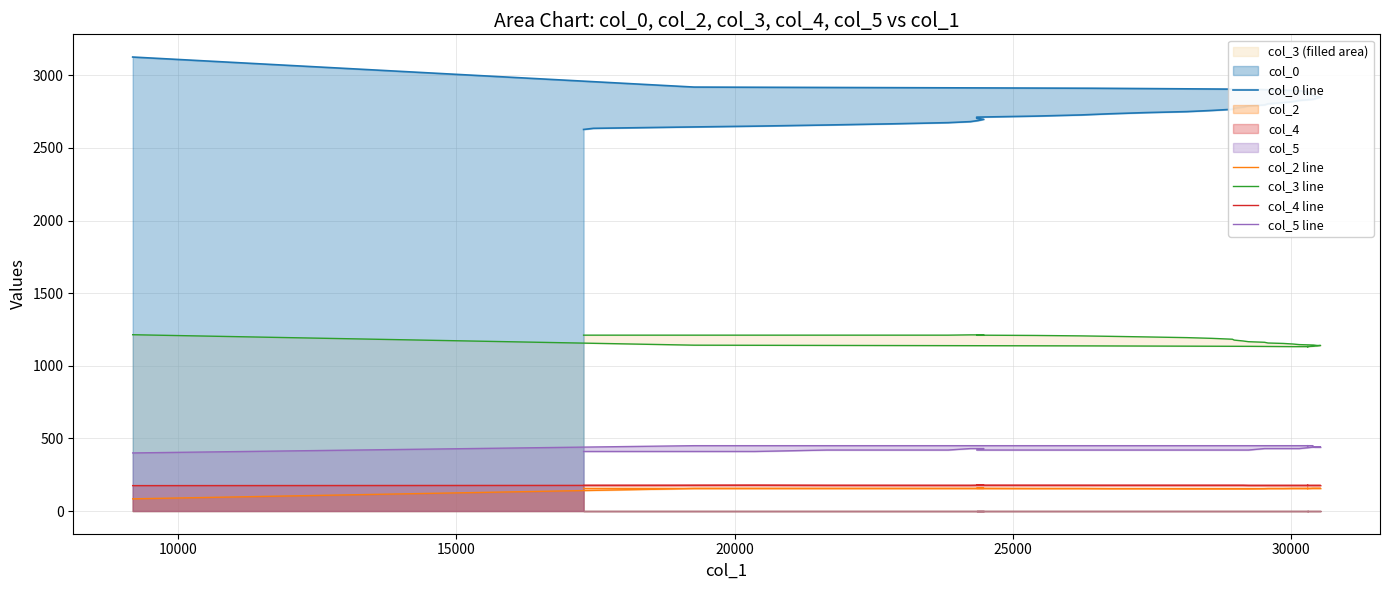

Reading left to right, what are all the values shown in this chart?

col_0 line: 2627.4	2635.2	2643.2	2650.2	2658.2	2666.3	2674.3	2681.3	2689.3	2697.3	2704.4	2712.4	2719.2	2727.4	2735.3	2743.3	2750.3	2758.3	2766.3	2773.3	2781.4	2789.3	2796.3	2804.3	2812.3	2819.3	2827.2	2835.3	2843.0	2850.3	2858.3	2865.3	2873.3	2881.3	2888.2	2896.2	2904.3	2911.3	2919.3	3126.2
col_2 line: 156.0	156.0	156.0	156.0	156.0	156.0	156.0	156.0	156.0	156.0	156.0	156.0	155.0	155.0	154.0	154.0	153.0	153.0	153.0	153.0	153.0	153.0	154.0	155.0	155.0	156.0	156.0	156.0	156.0	156.0	156.0	156.0	155.0	155.0	155.0	155.0	155.0	155.0	155.0	84.0
col_3 line: 1211.0	1211.0	1211.0	1211.0	1211.0	1211.0	1211.0	1213.0	1213.0	1213.0	1212.0	1211.0	1209.0	1206.0	1203.0	1199.0	1194.0	1189.0	1183.0	1177.0	1171.0	1166.0	1162.0	1157.0	1154.0	1150.0	1146.0	1143.0	1140.0	1140.0	1135.0	1134.0	1133.0	1132.0	1132.0	1132.0	1134.0	1137.0	1142.0	1214.0
col_4 line: 176.0	176.0	176.0	177.0	176.0	176.0	176.0	176.0	177.0	177.0	177.0	177.0	177.0	177.0	177.0	177.0	177.0	177.0	177.0	177.0	177.0	176.0	176.0	176.0	176.0	176.0	176.0	176.0	176.0	176.0	176.0	176.0	176.0	176.0	176.0	176.0	176.0	176.0	177.0	175.0
col_5 line: 410.0	410.0	410.0	410.0	420.0	420.0	420.0	430.0	430.0	430.0	420.0	420.0	420.0	420.0	420.0	420.0	420.0	420.0	420.0	420.0	420.0	420.0	430.0	430.0	430.0	430.0	430.0	440.0	440.0	440.0	440.0	450.0	450.0	450.0	450.0	450.0	450.0	450.0	450.0	400.0